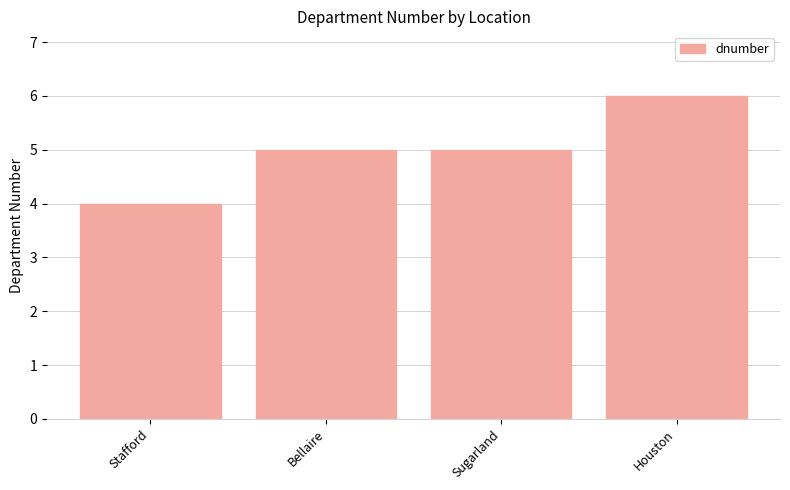

Which label corresponds to the smallest value in the chart?

Stafford